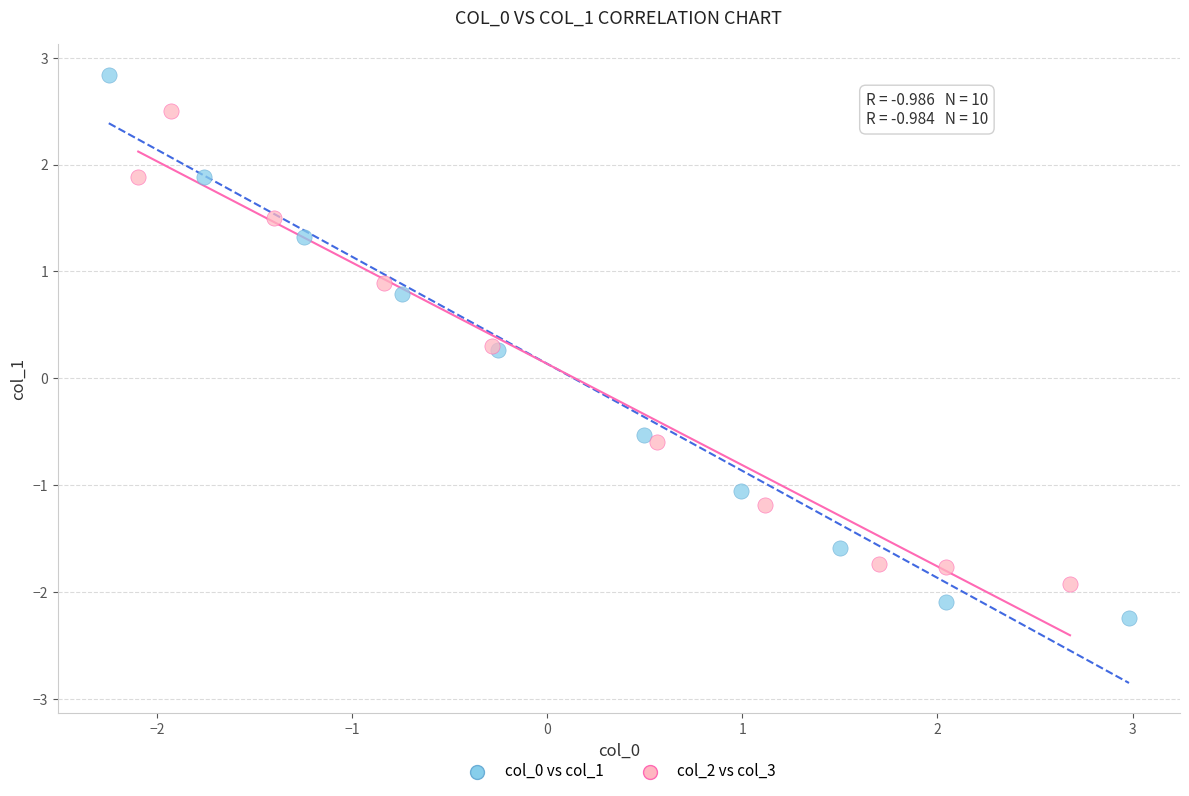

Which series contains the lowest Y value?

col_0 vs col_1